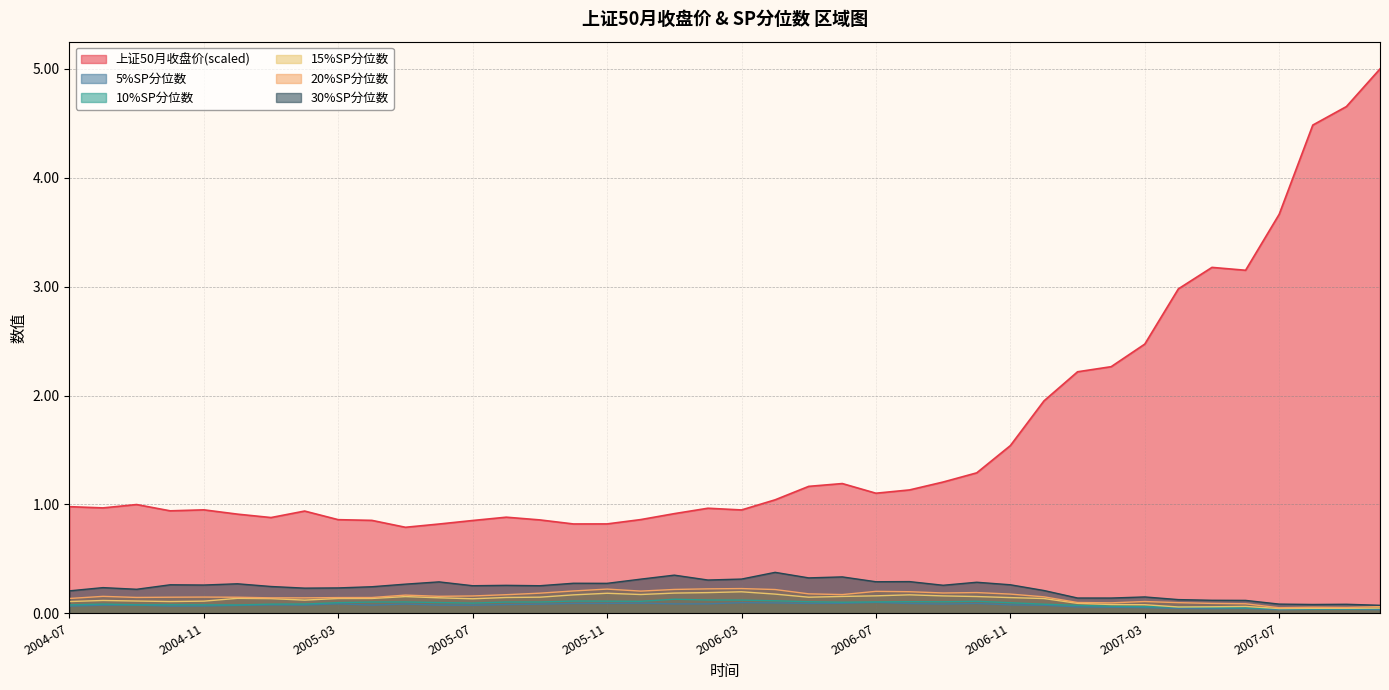

What is the difference between the second highest and minimum values in the 5%SP分位数 series?

0.1